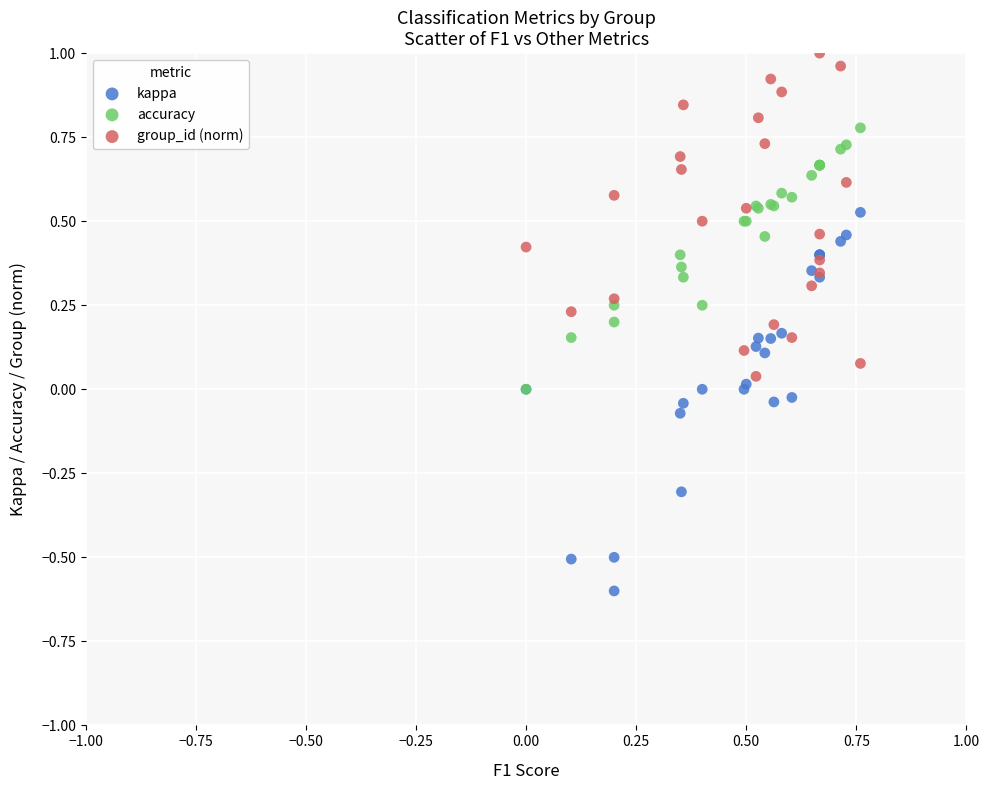

Which series contains the lowest Y value?

kappa